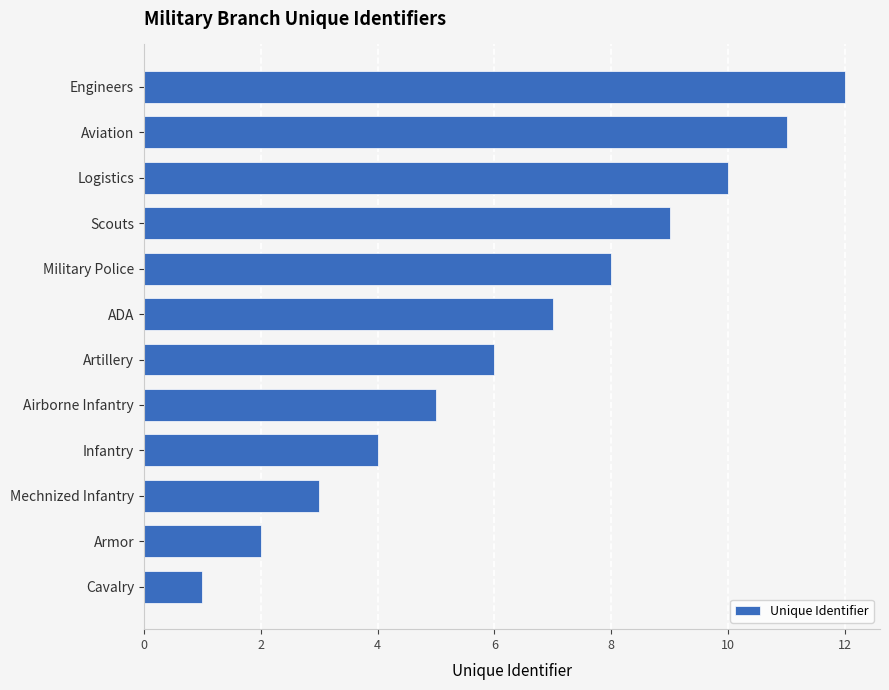

Rank the categories by value from lowest to highest.

Cavalry, Armor, Mechnized Infantry, Infantry, Airborne Infantry, Artillery, ADA, Military Police, Scouts, Logistics, Aviation, Engineers